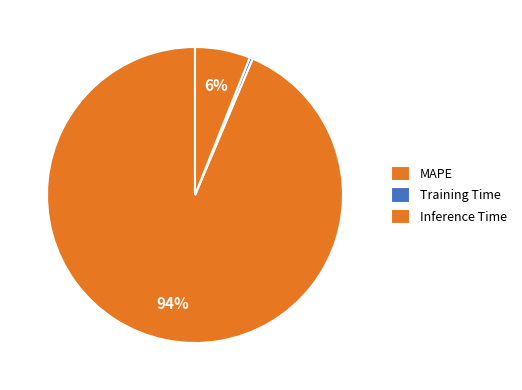

What is the largest slice in the pie chart?

MAPE